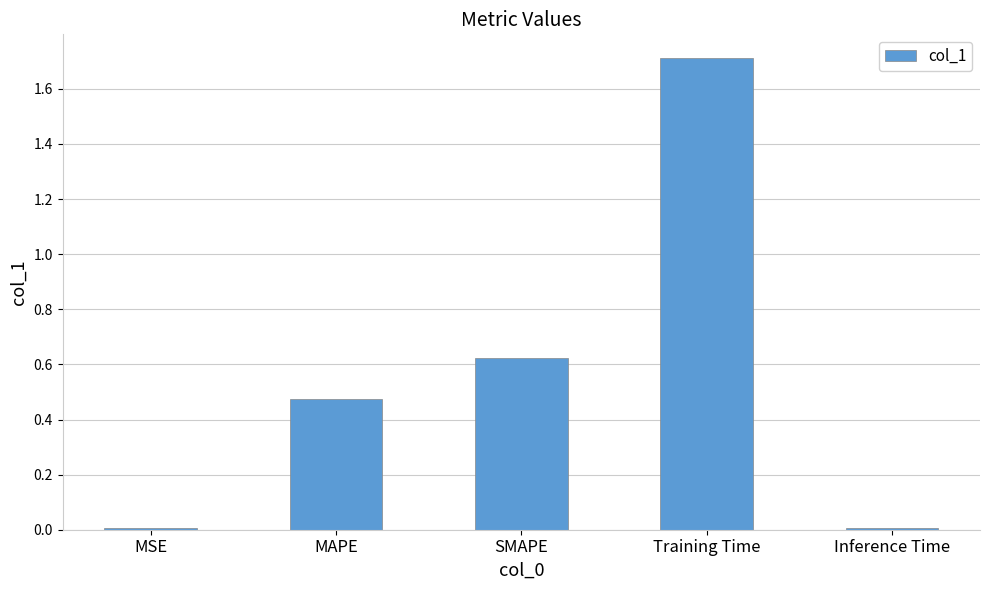

What is the difference between the maximum and minimum values?

1.7